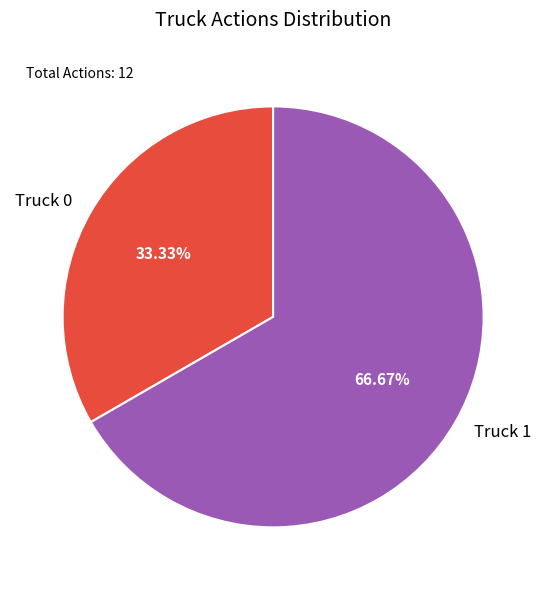

How much of the chart is everything except Truck 0?

66.7%